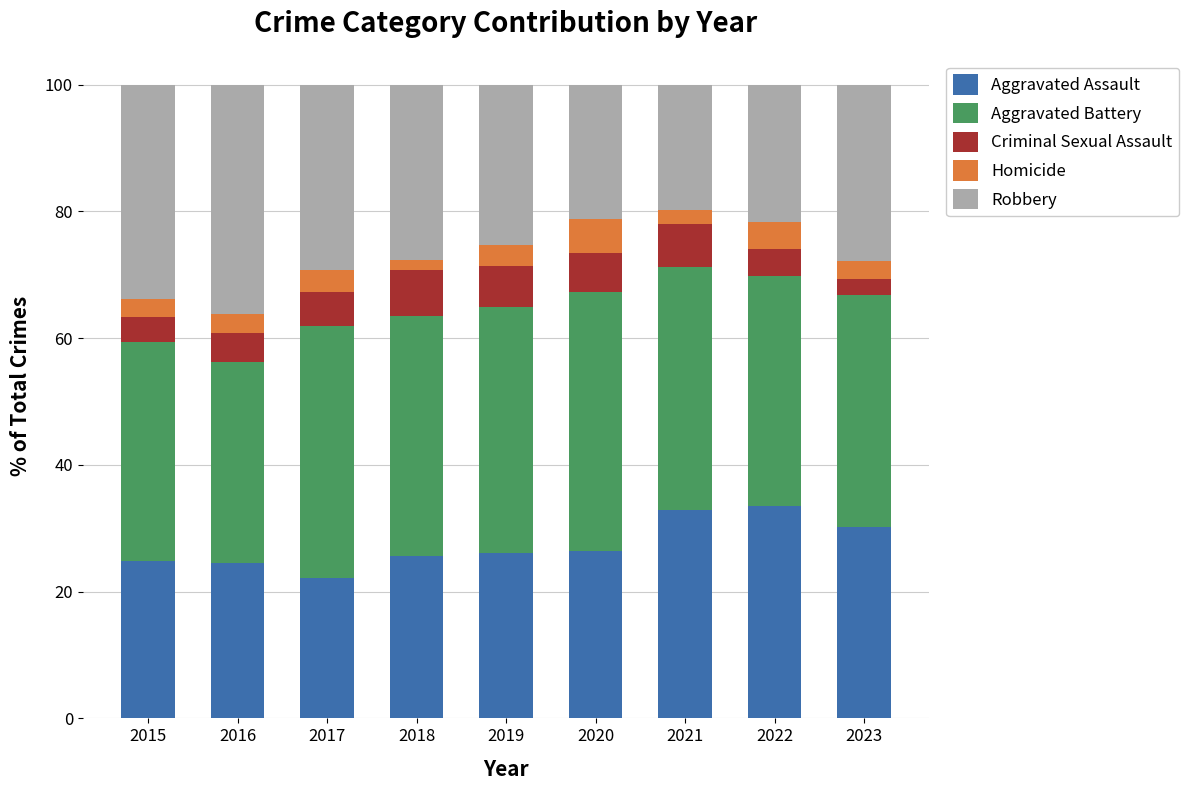

What is the total value across all series at 2017?

100.0